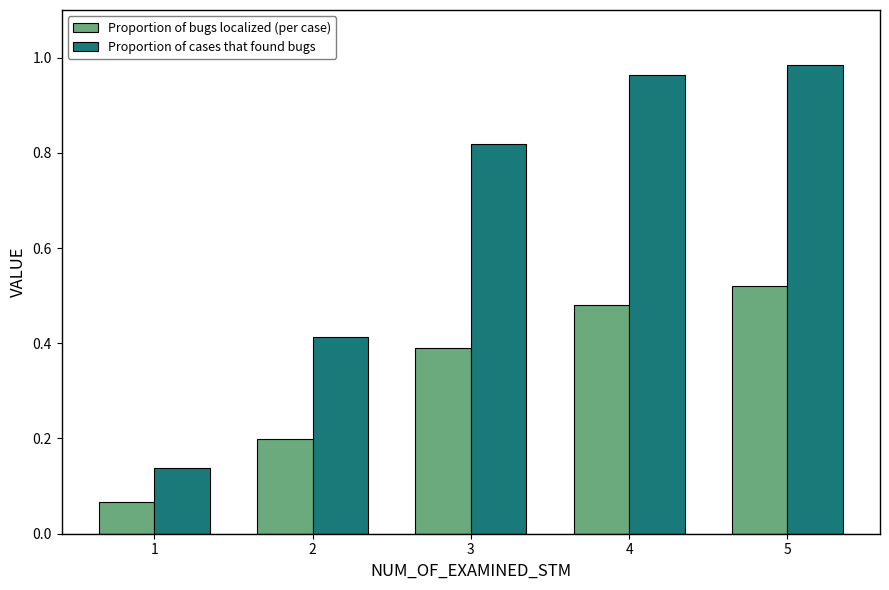

Is the value of Proportion of bugs localized (per case) at 5 greater than the value of Proportion of cases that found bugs at 4?

No